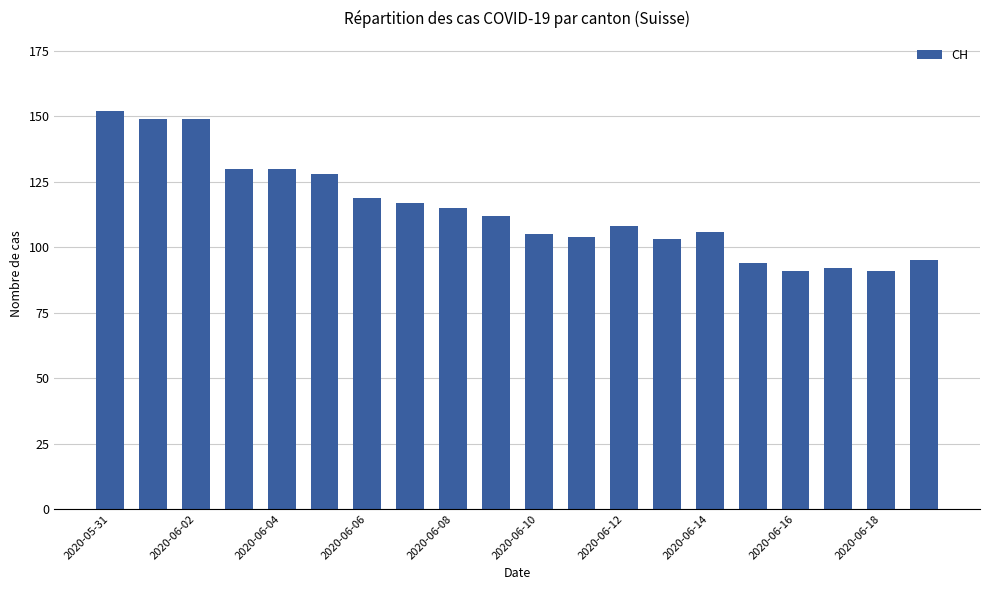

What is the difference between the maximum and second lowest values?

61